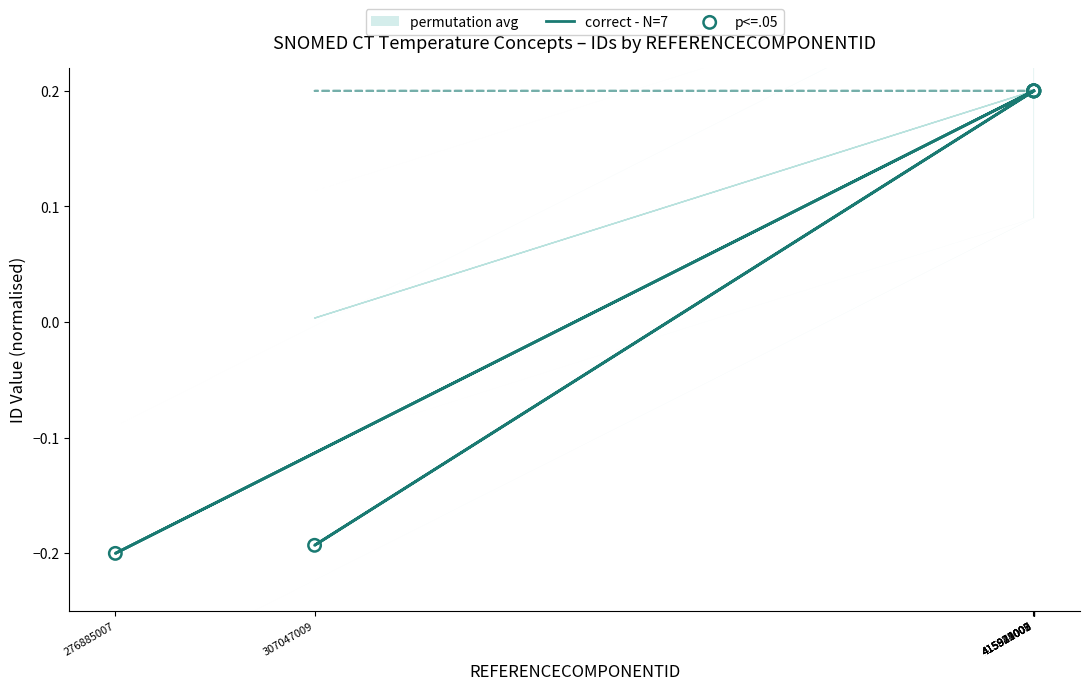

At which category is the sum across all series the highest?

415921007